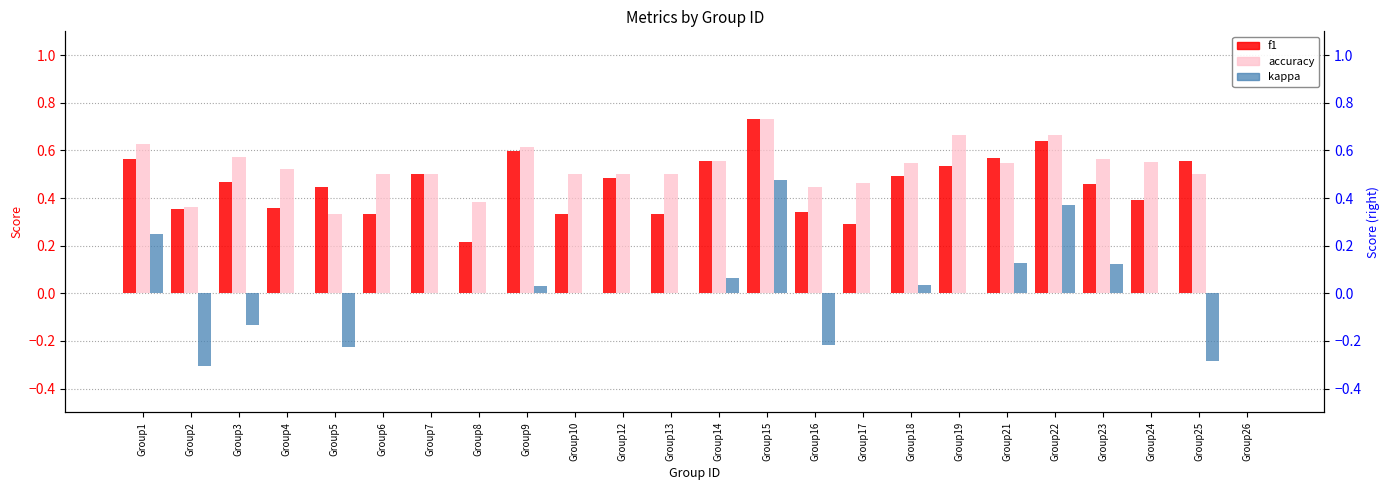

Which label corresponds to the smallest value in the chart?

Group2